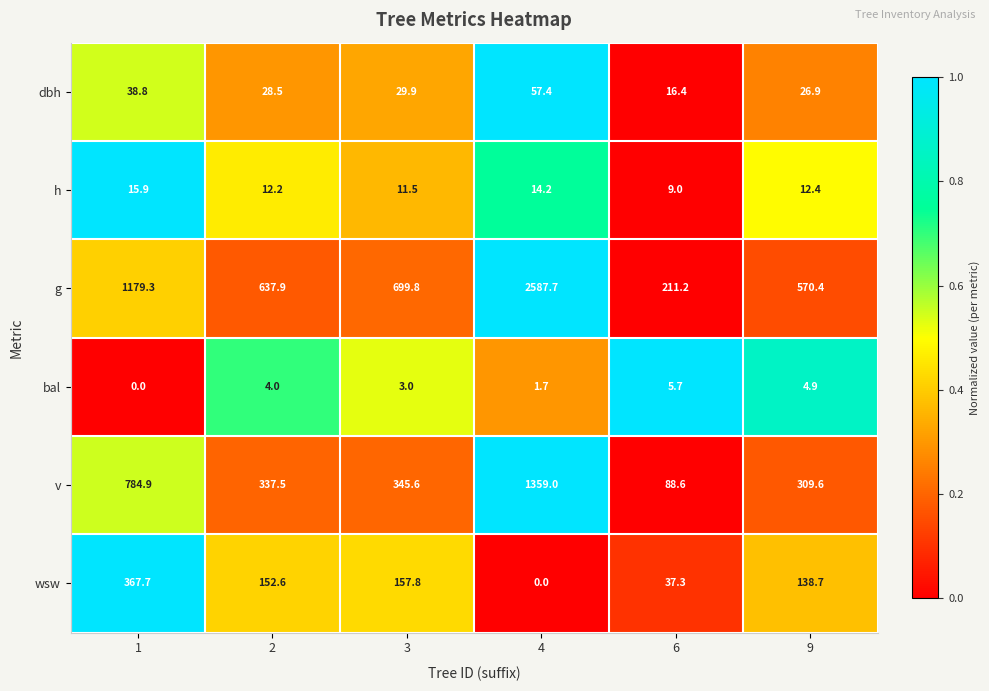

Rank the series by their maximum value, from highest to lowest.

g, v, wsw, dbh, h, bal